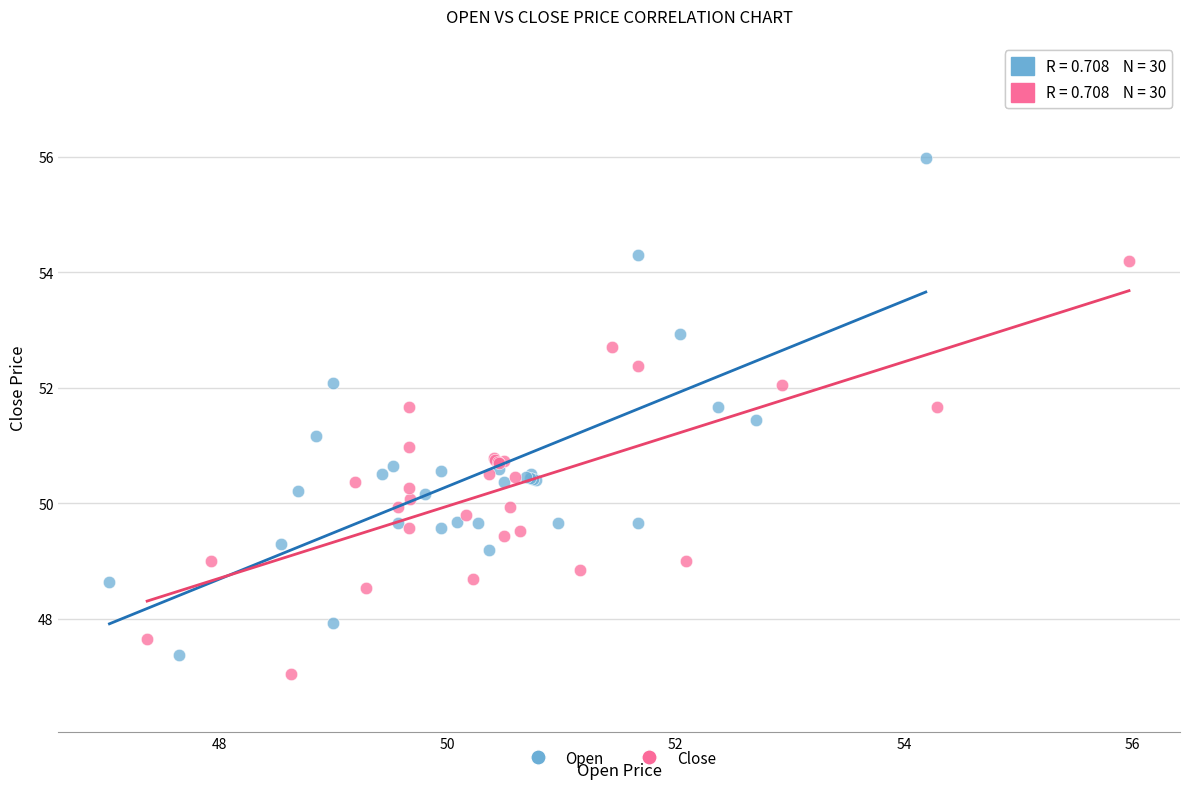

What are all the series names shown in the legend?

Open, Close